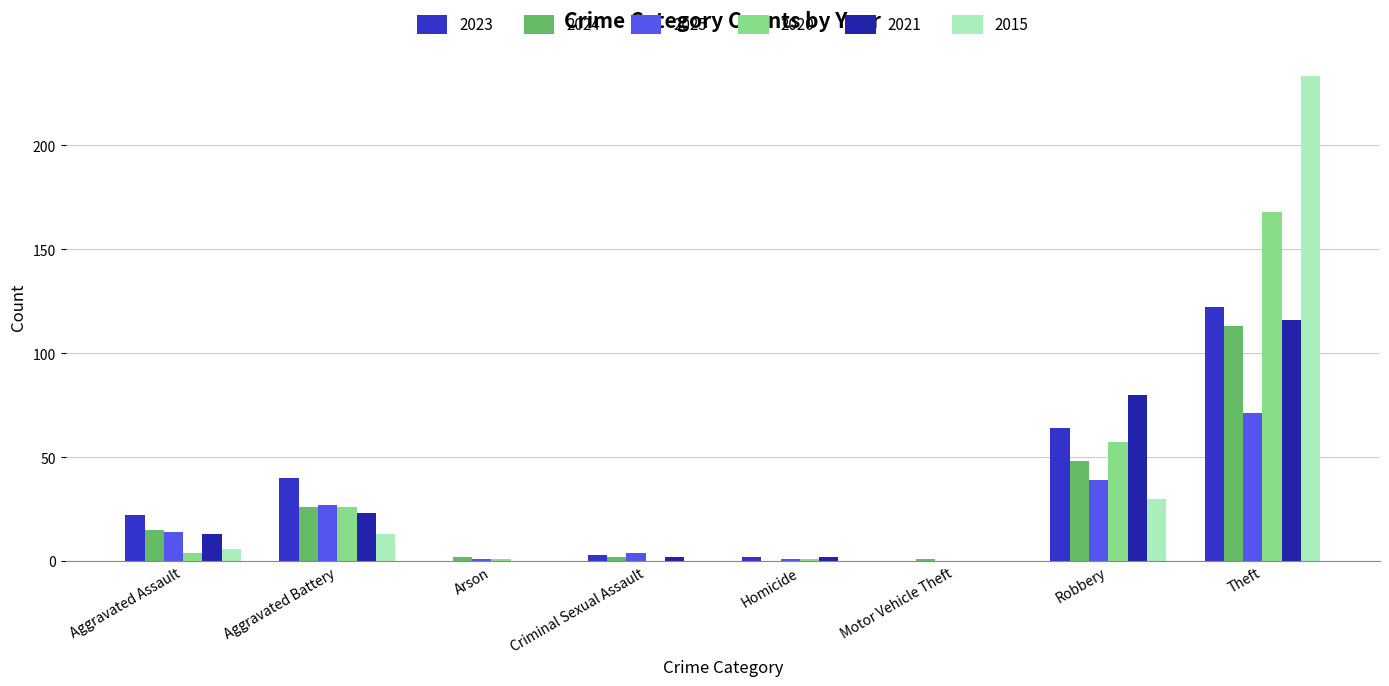

How many groups of bars are there?

8